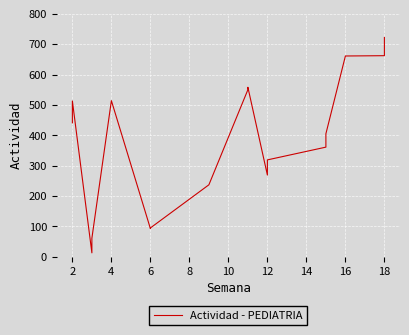

What is the sum of all values?

6474